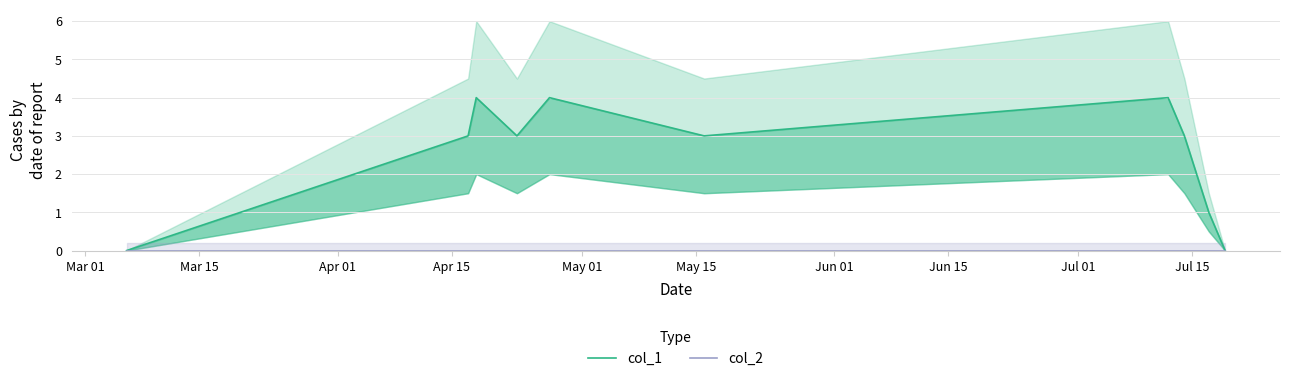

What position from the right is May 01?

6